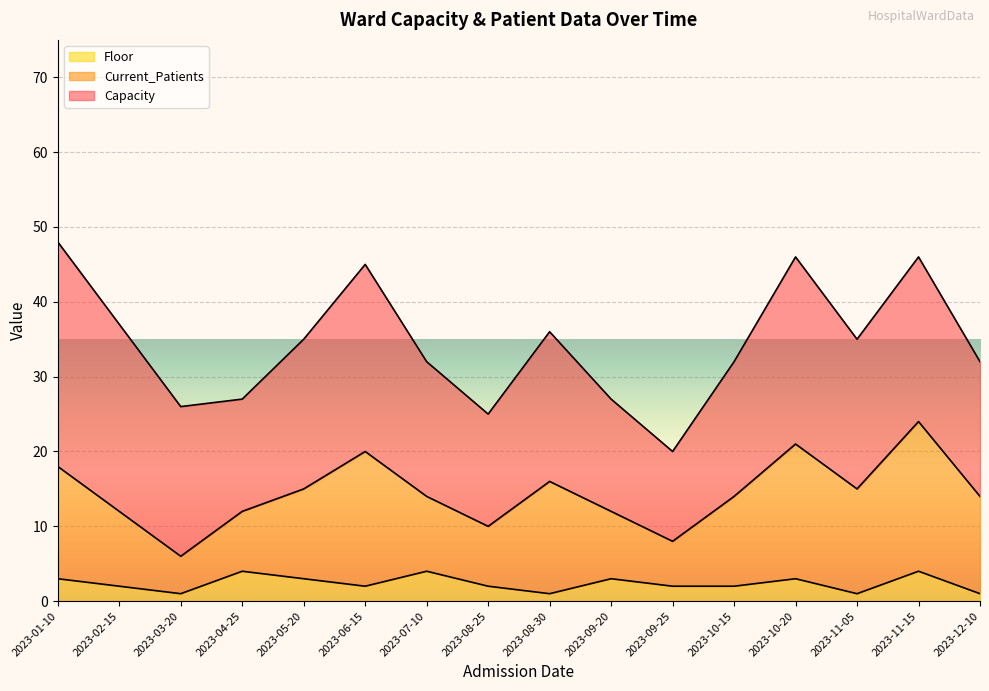

What is the highest value of the Floor series?

4